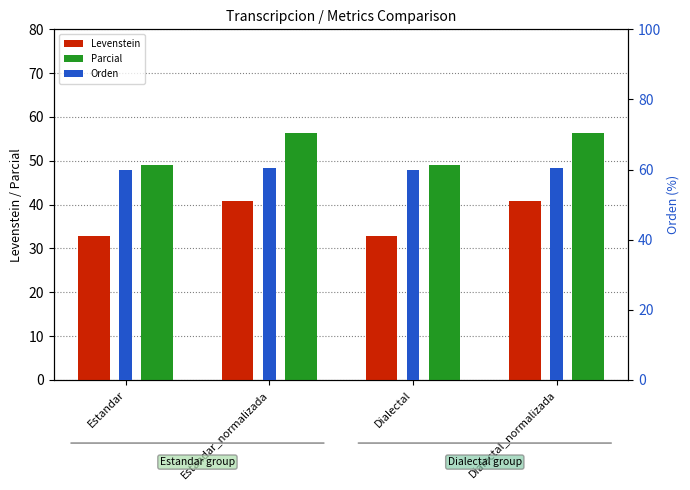

What is the spread (max minus min) of values at Estandar?

26.9